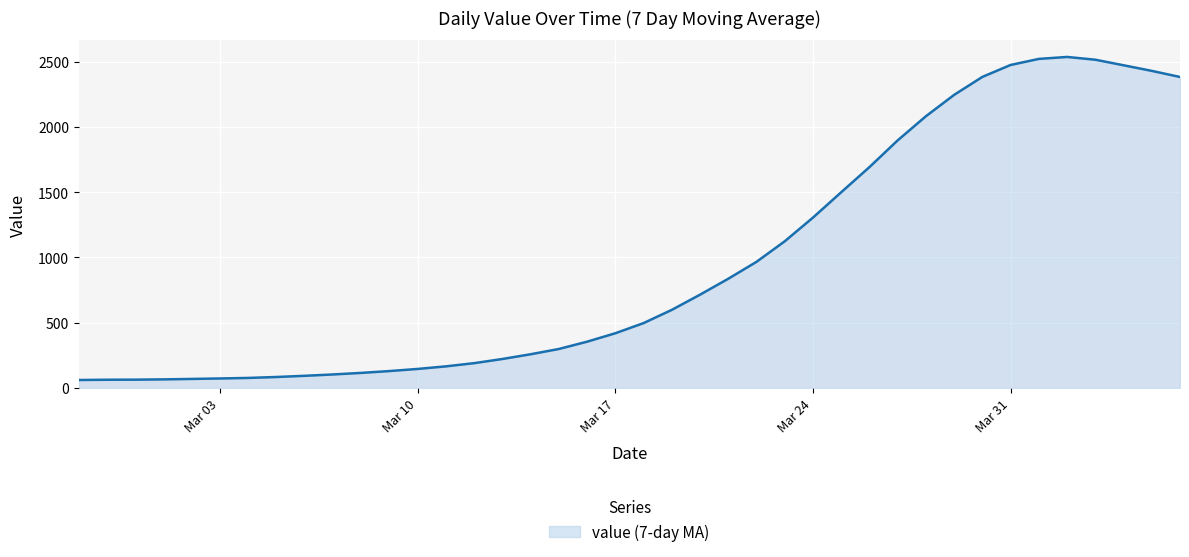

What is the difference between the maximum and minimum values?

2474.6